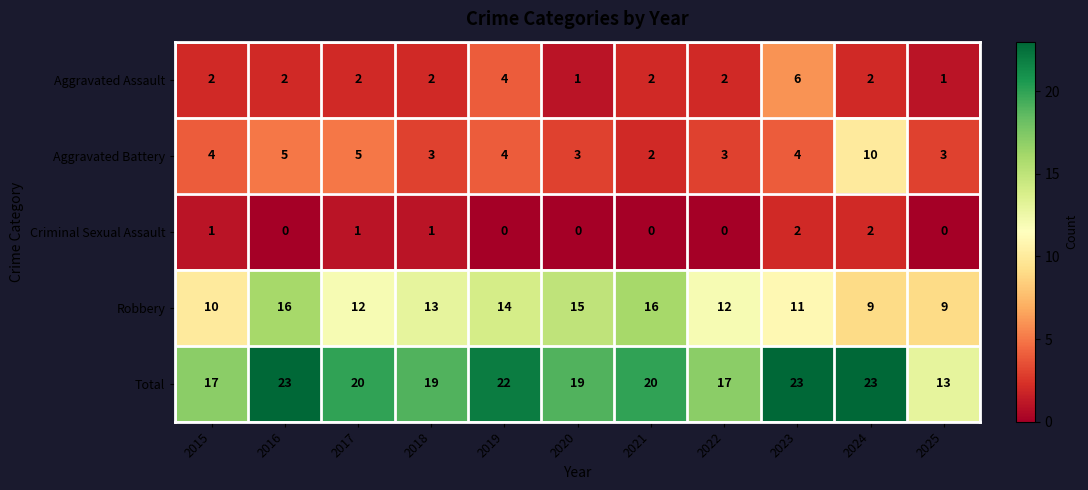

What is the difference between the highest and lowest values at 2023?

21